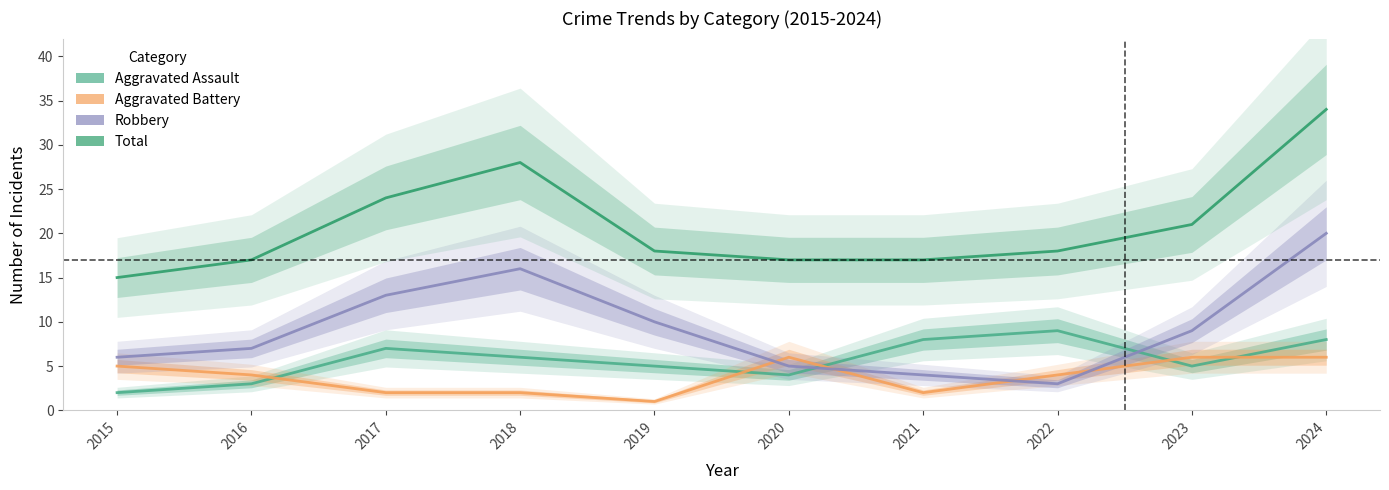

Which series has the largest total across all categories?

Total